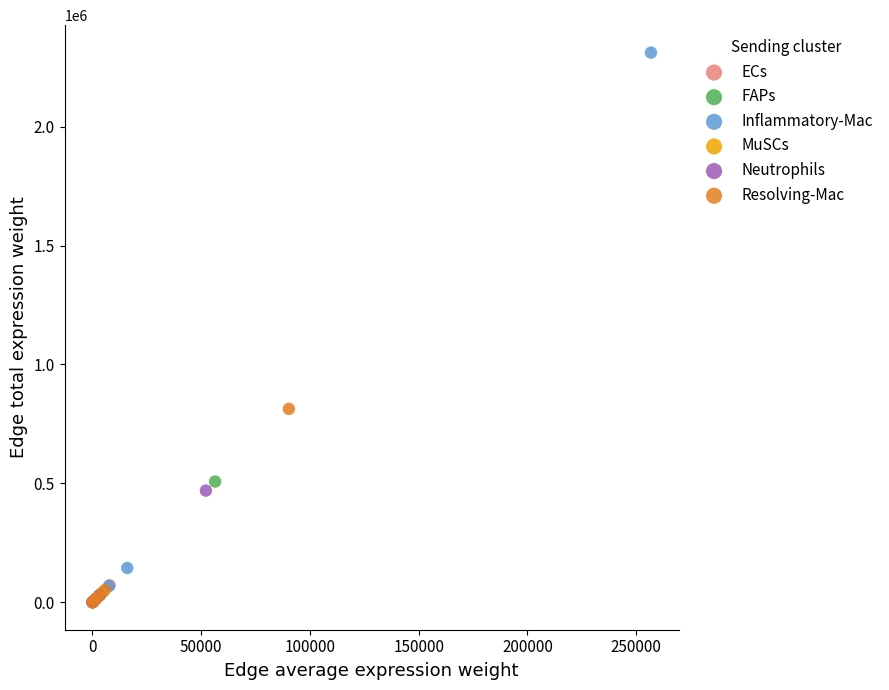

Which series has the widest spread of Y values?

Inflammatory-Mac